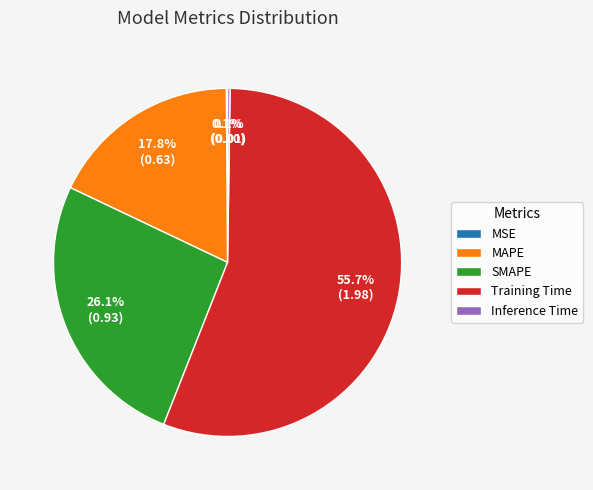

What is the majority slice?

Training Time